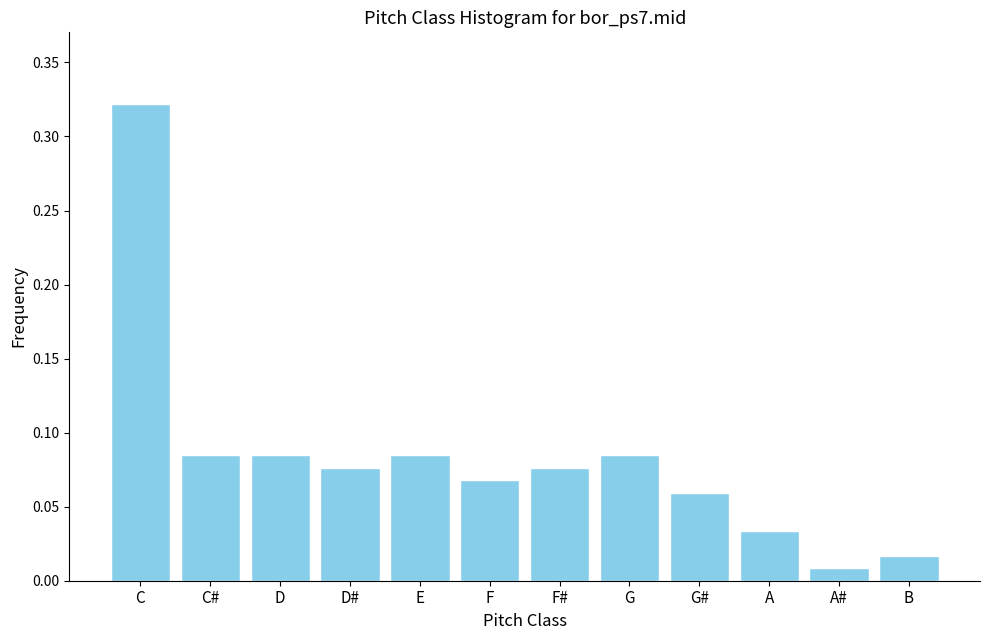

What is the label of the 3rd bar from the right?

A